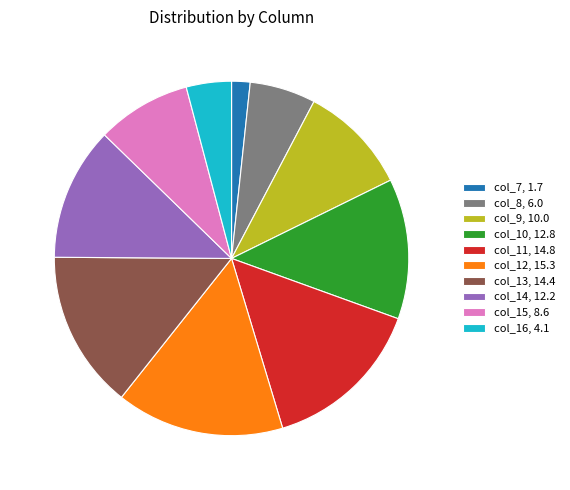

Is it true that col_8, 6.0 is 1% of the pie?

False